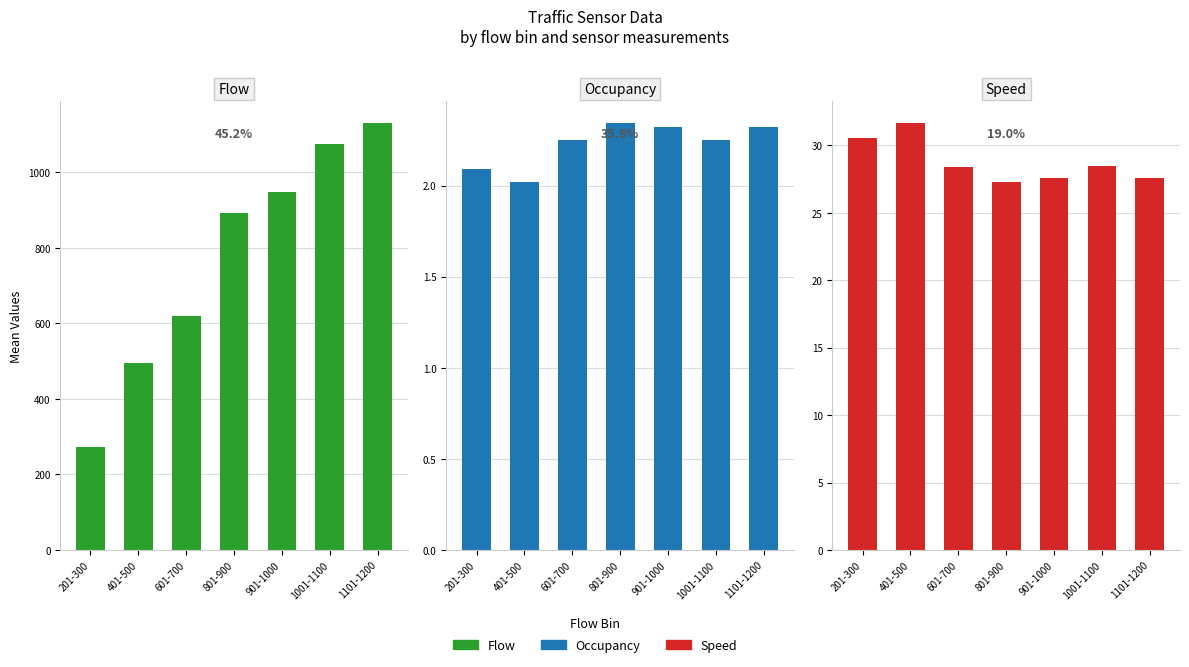

What is the sum of the flow values at 601-700 and 201-300?

892.0